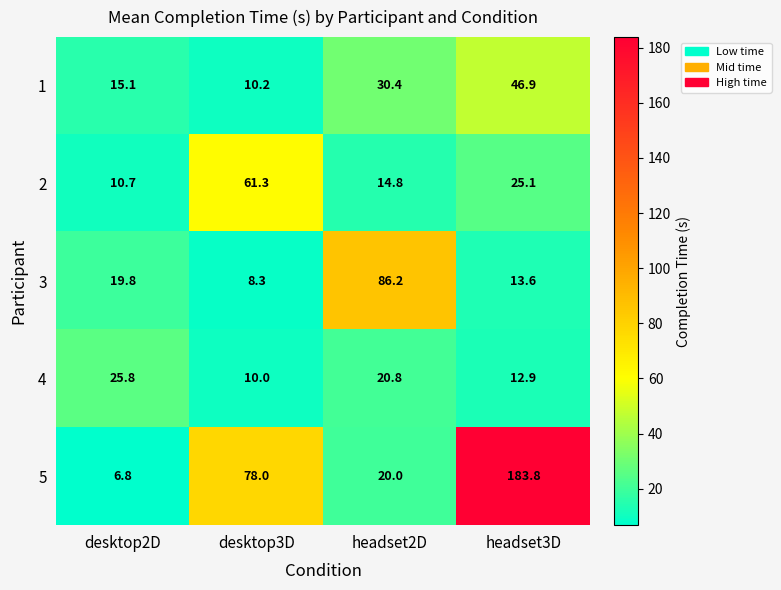

Which series has the largest range (max minus min)?

5